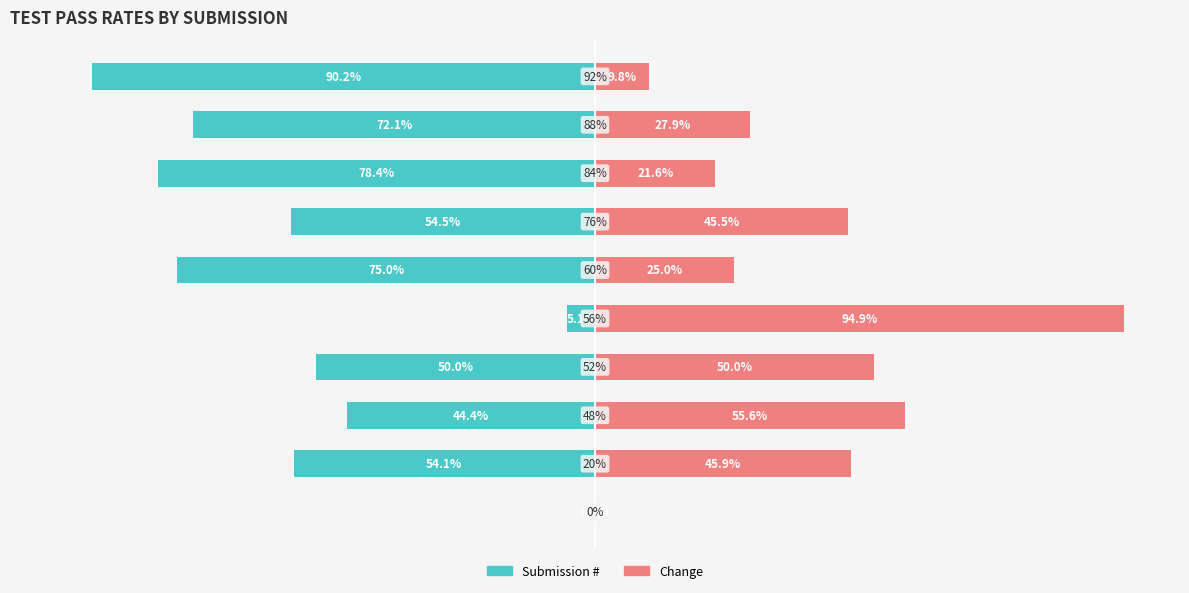

What is the minimum value shown in the chart?

-90.2